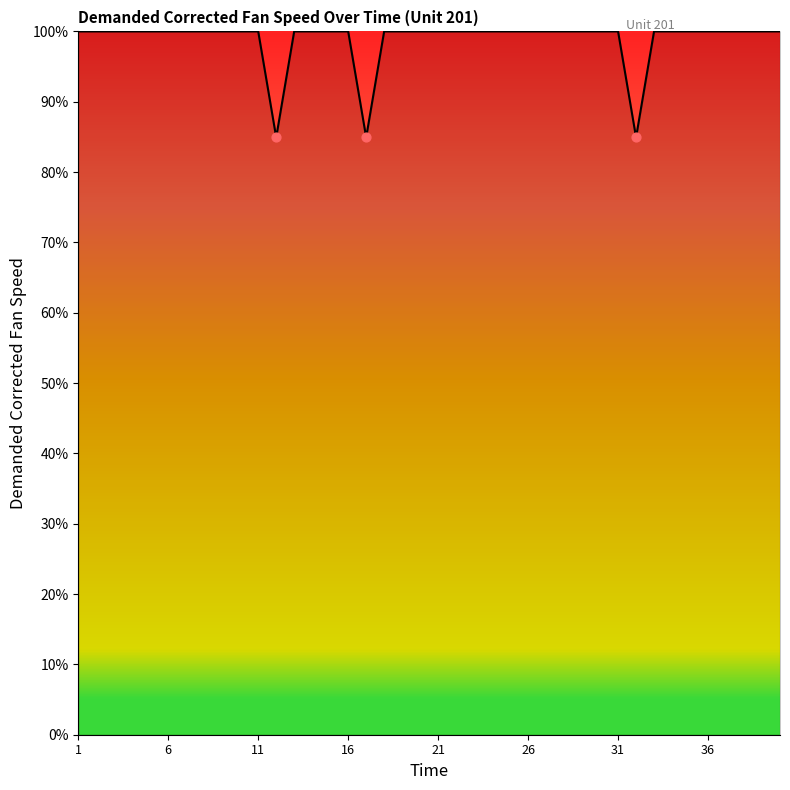

What is the greatest value displayed?

100.0